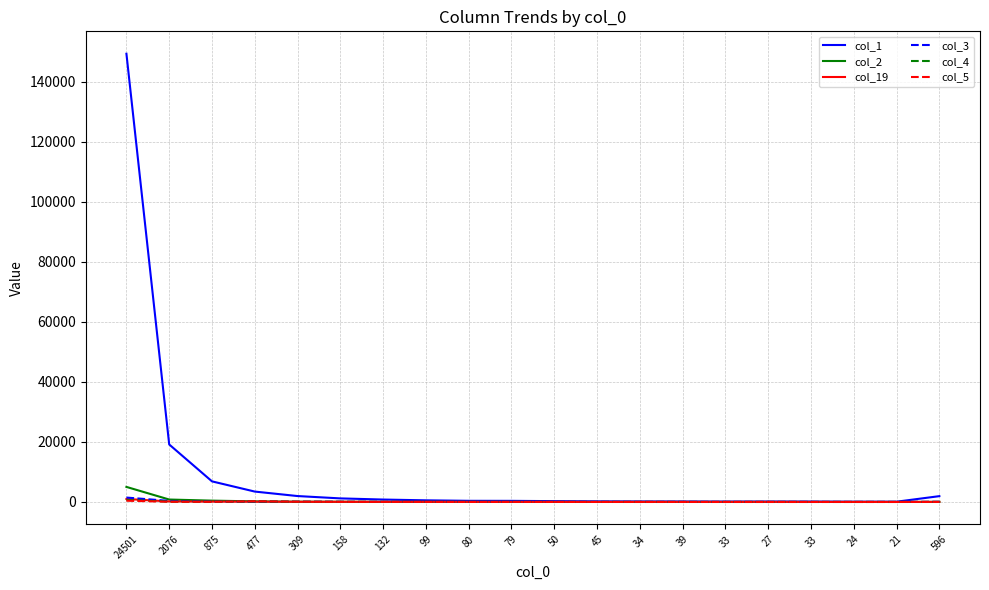

What is the average value of the col_1 series?

9368